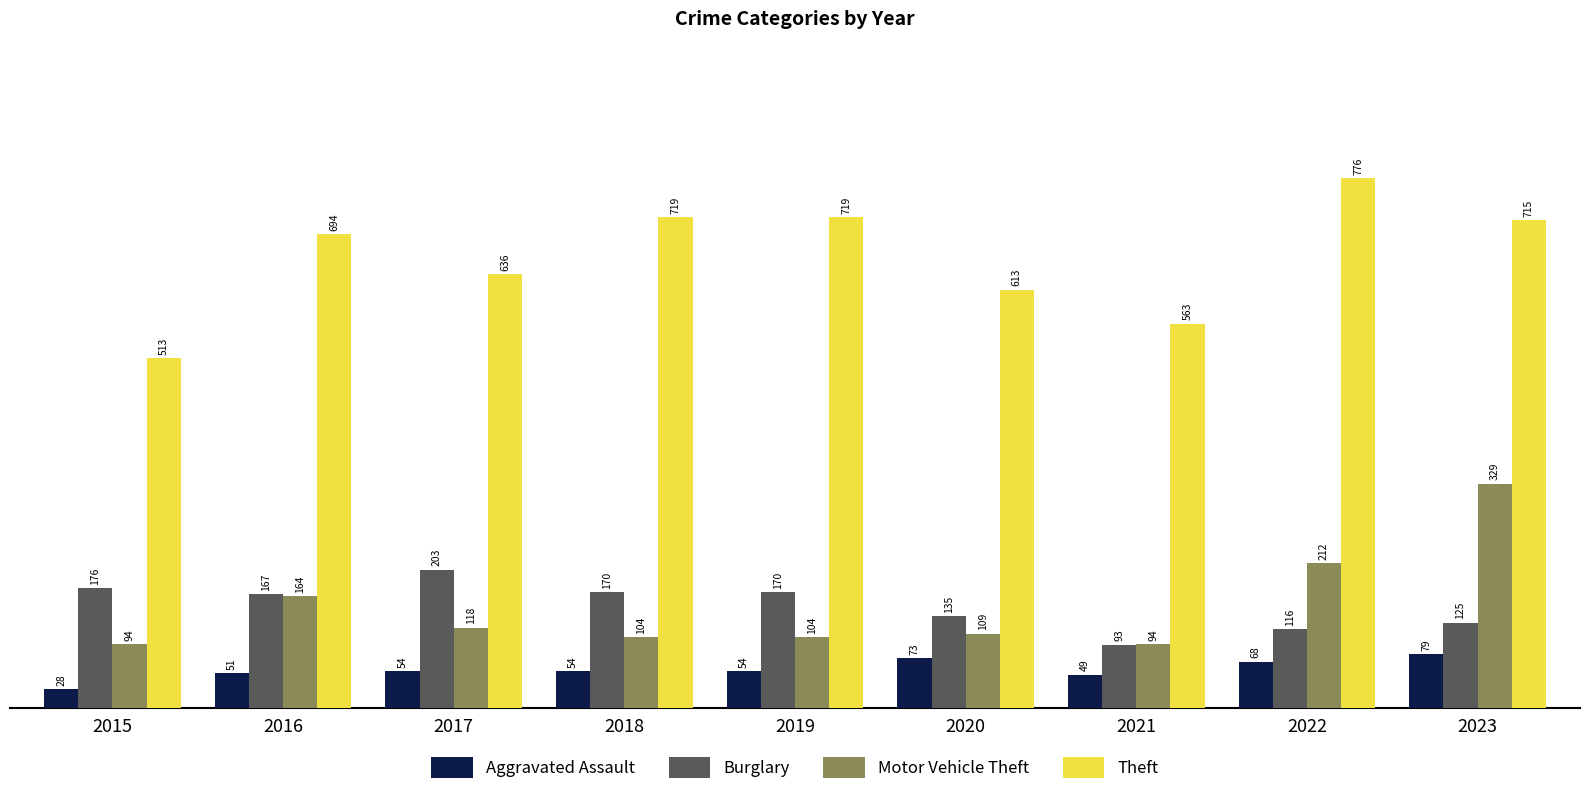

Is it true that Burglary equals 167 at 2016?

True